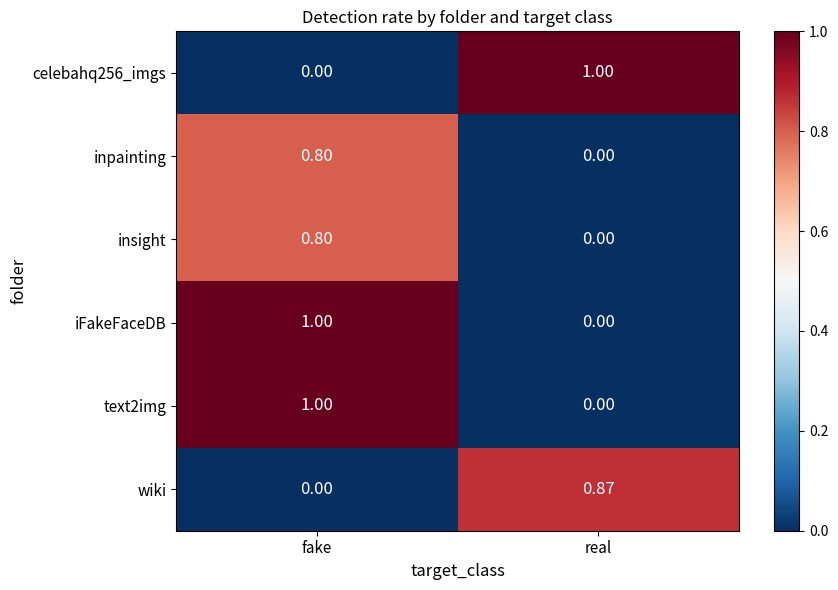

At which label is wiki closest to 0?

fake